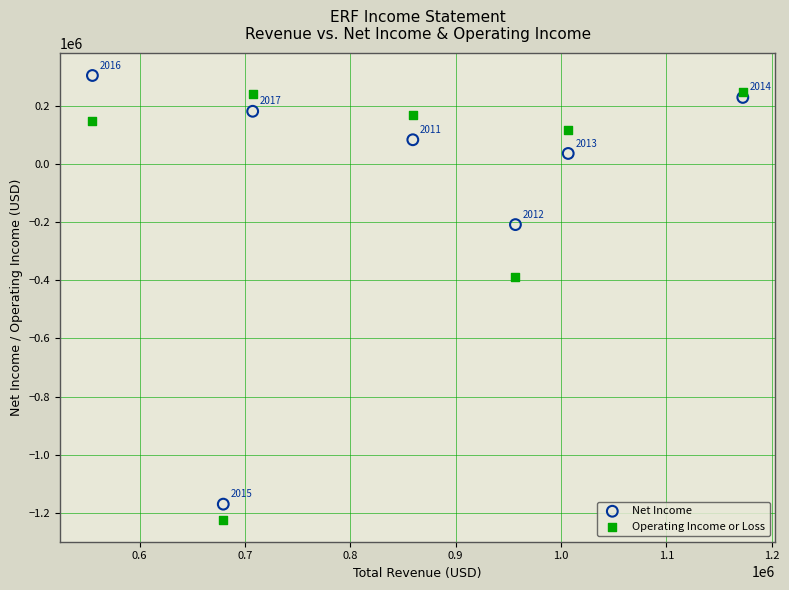

Which series contains the lowest Y value?

Operating Income or Loss